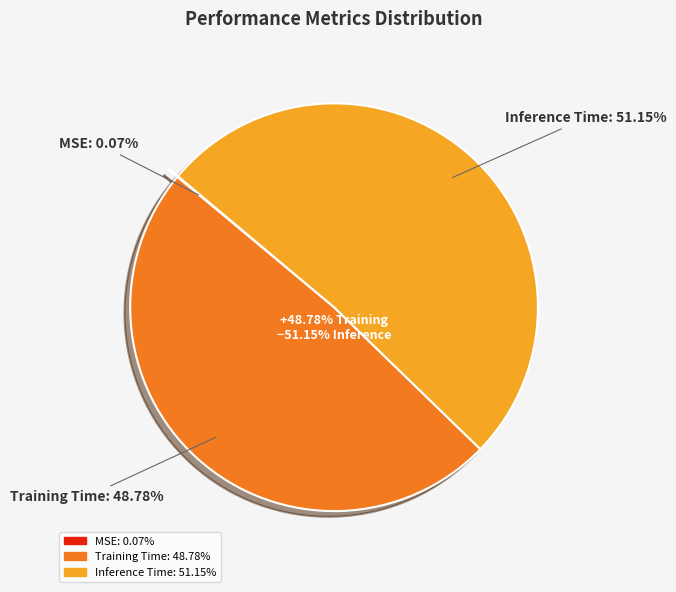

What is the majority slice?

Inference Time